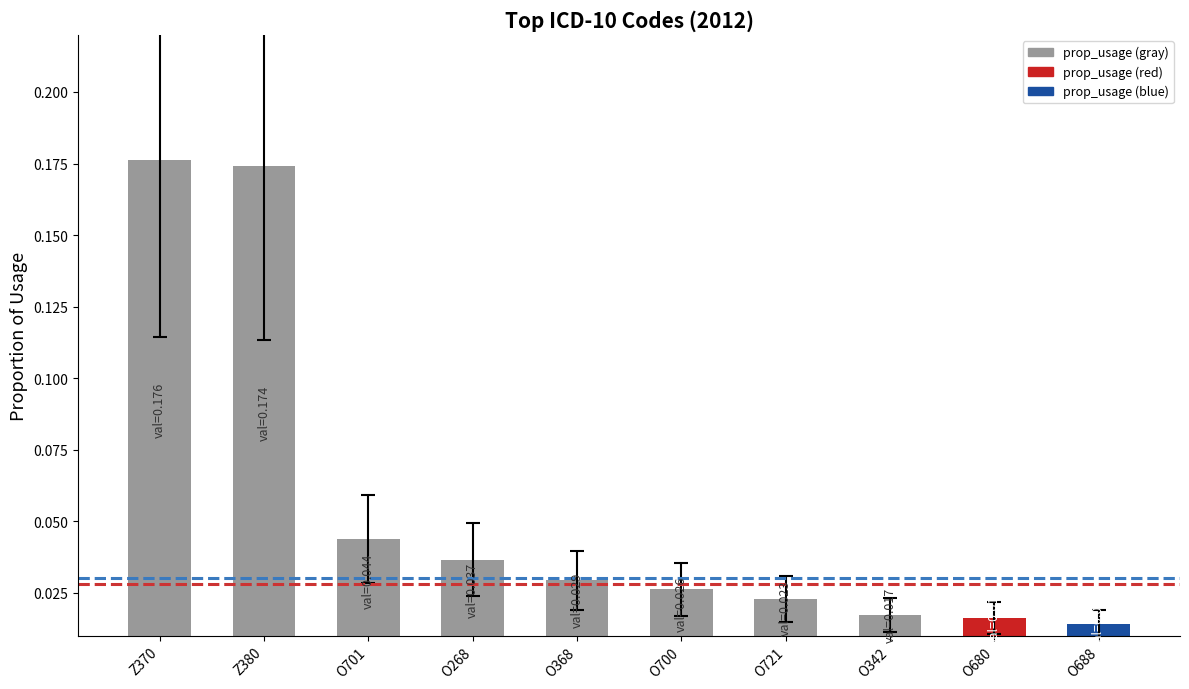

Does the chart contain any negative values?

No